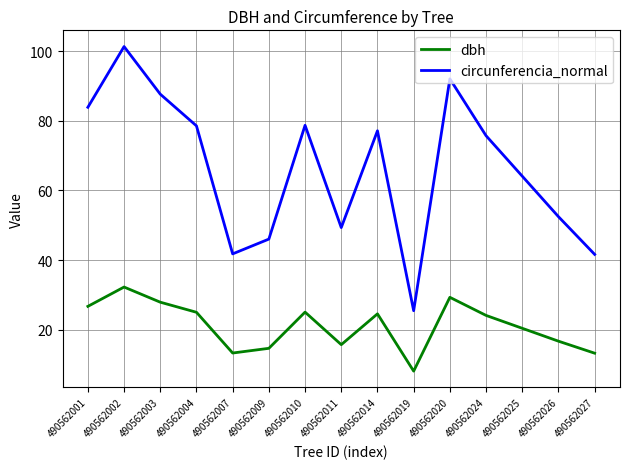

Where does the circunferencia_normal series first go above 75?

490562001